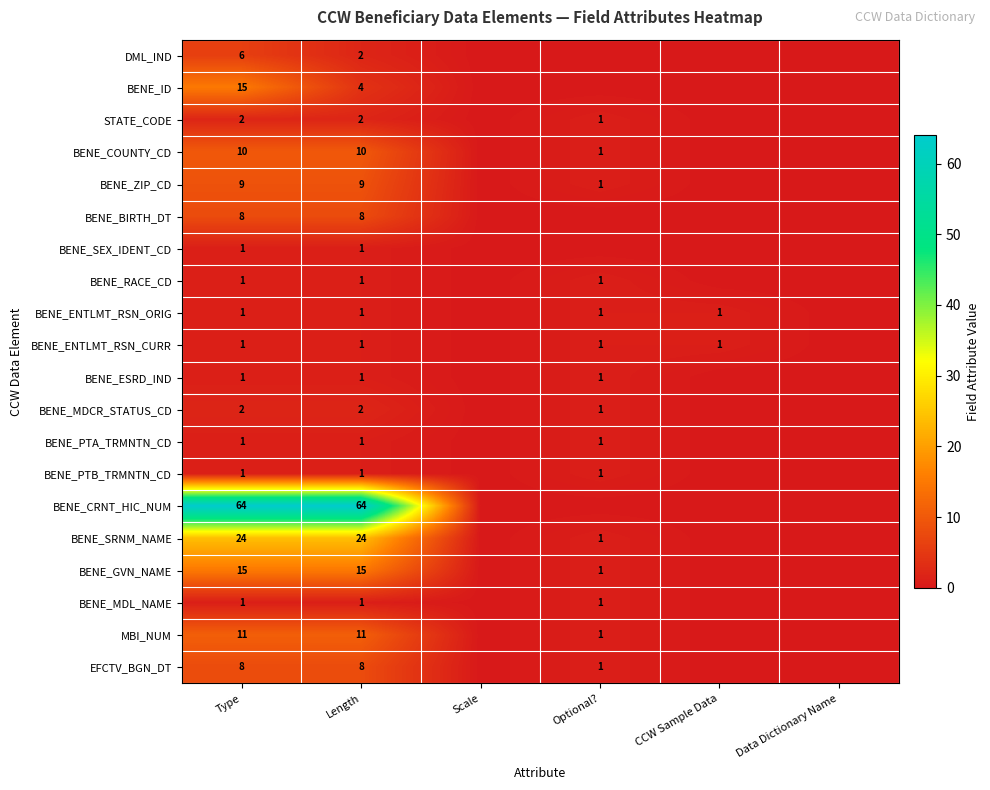

What is the spread (max minus min) of values at Optional??

1